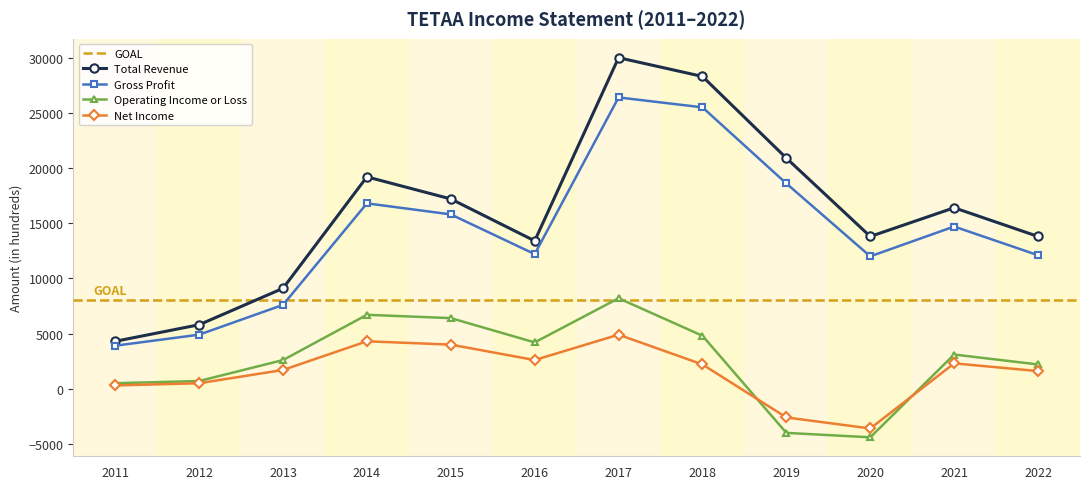

True or false: Total Revenue and Operating Income or Loss cross at least once.

False